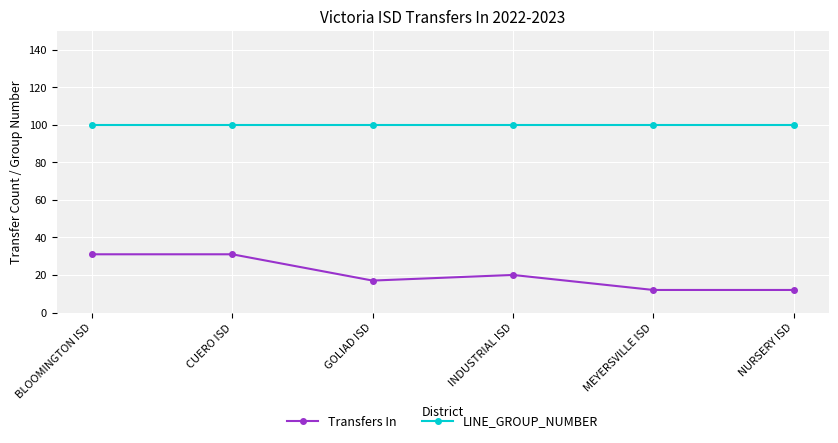

Rank the series by their maximum value, from highest to lowest.

LINE_GROUP_NUMBER, Transfers In